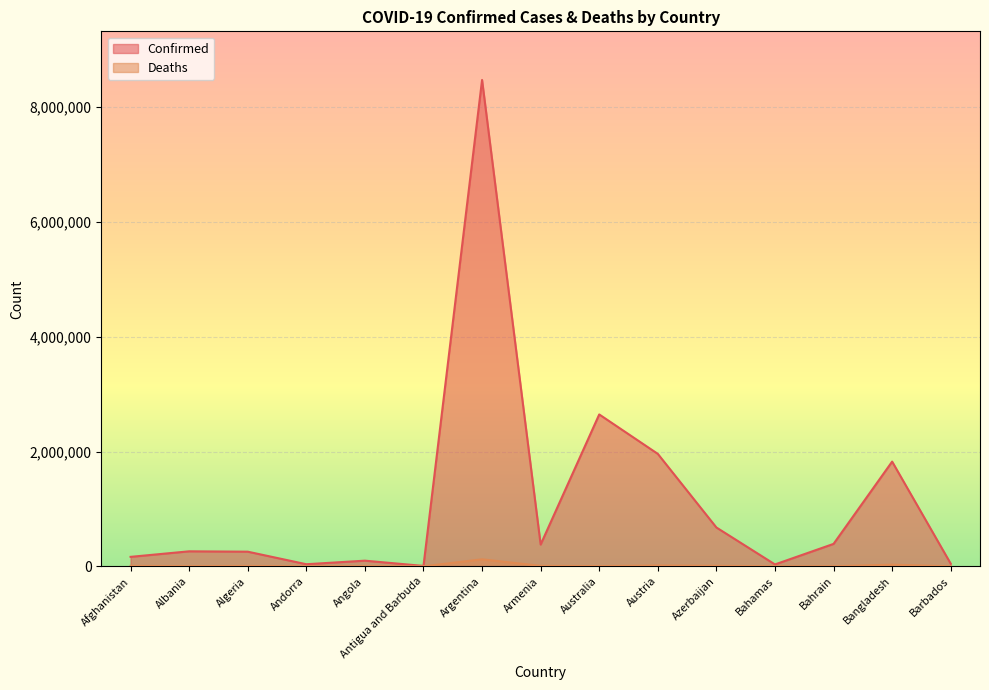

What are all the series names shown in the legend?

Confirmed, Deaths